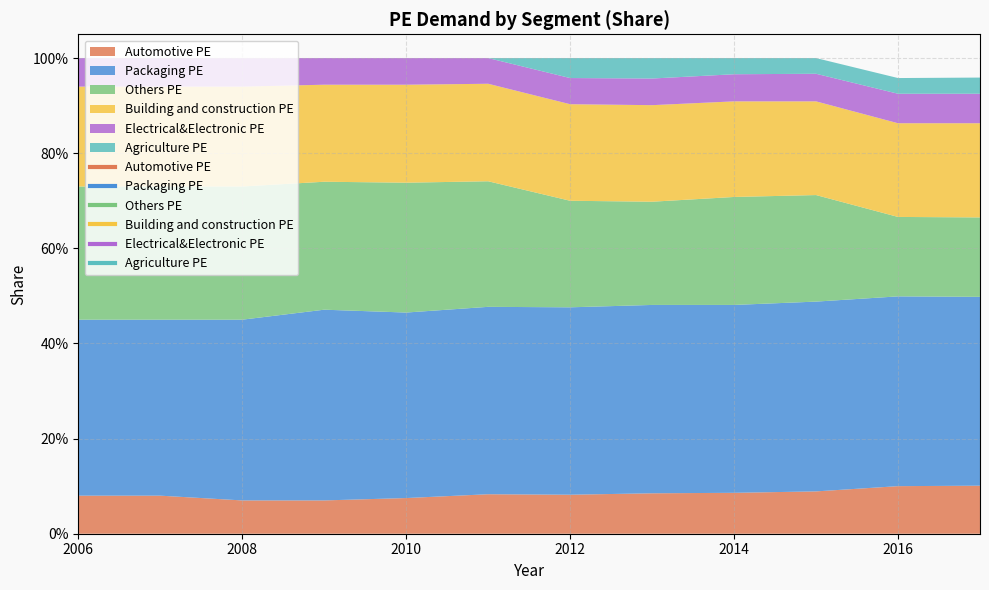

In Building and construction PE, how many points are lower than both neighbors (excluding endpoints)?

1